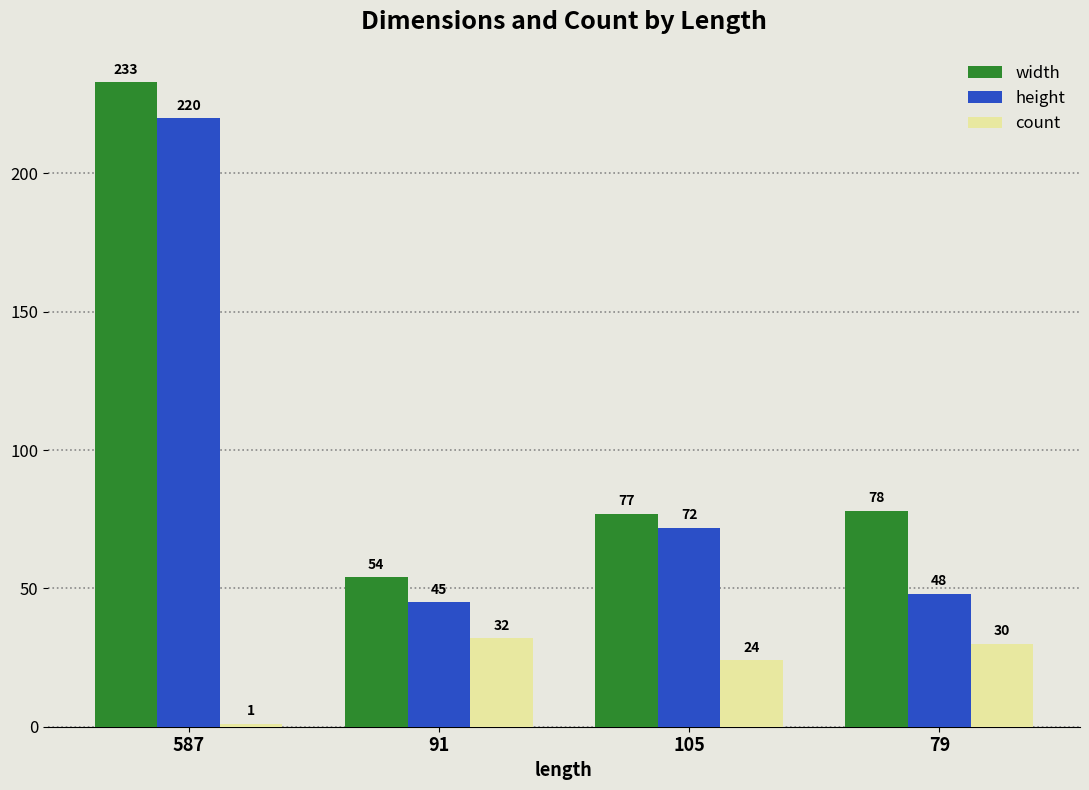

What is the sum of the count values at 91 and 587?

33